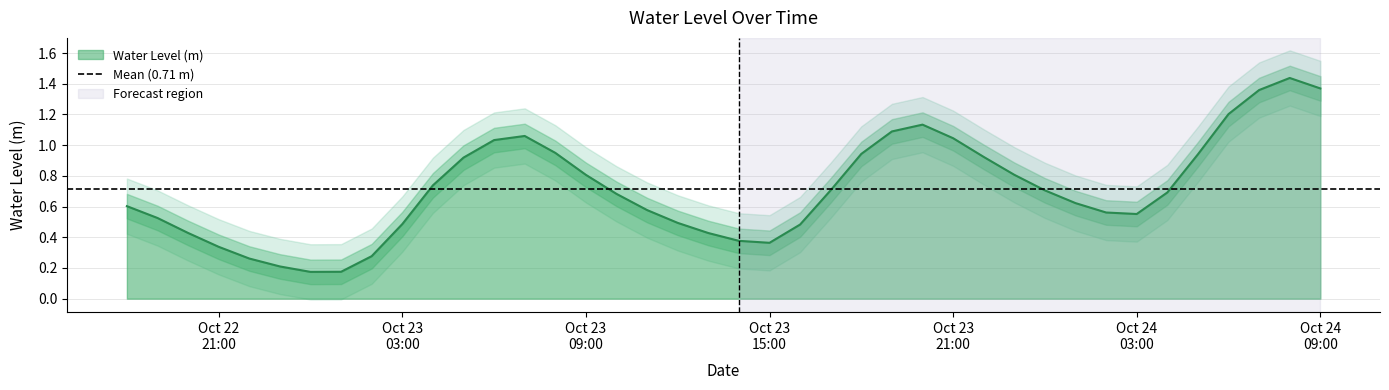

Count the number of data series in this chart.

1